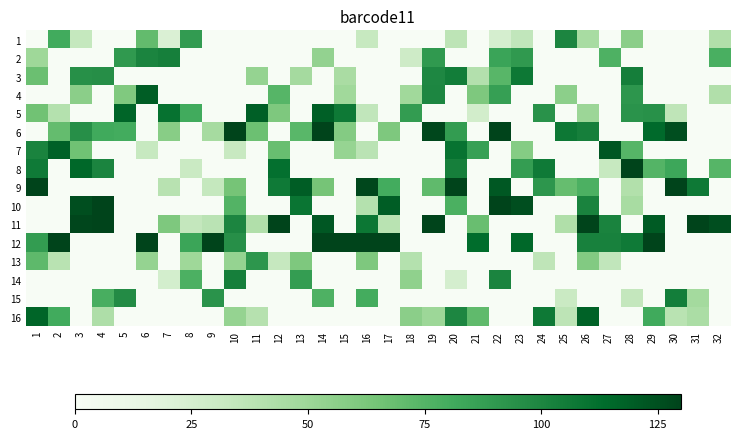

At how many categories does at least one series exceed 49?

32